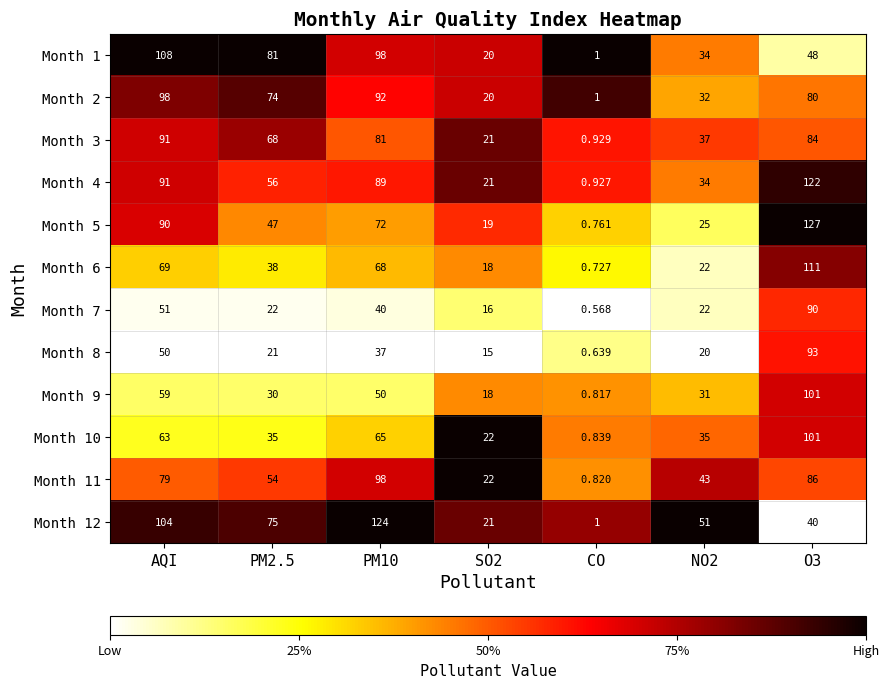

At which label does Month 4 first exceed 56?

AQI